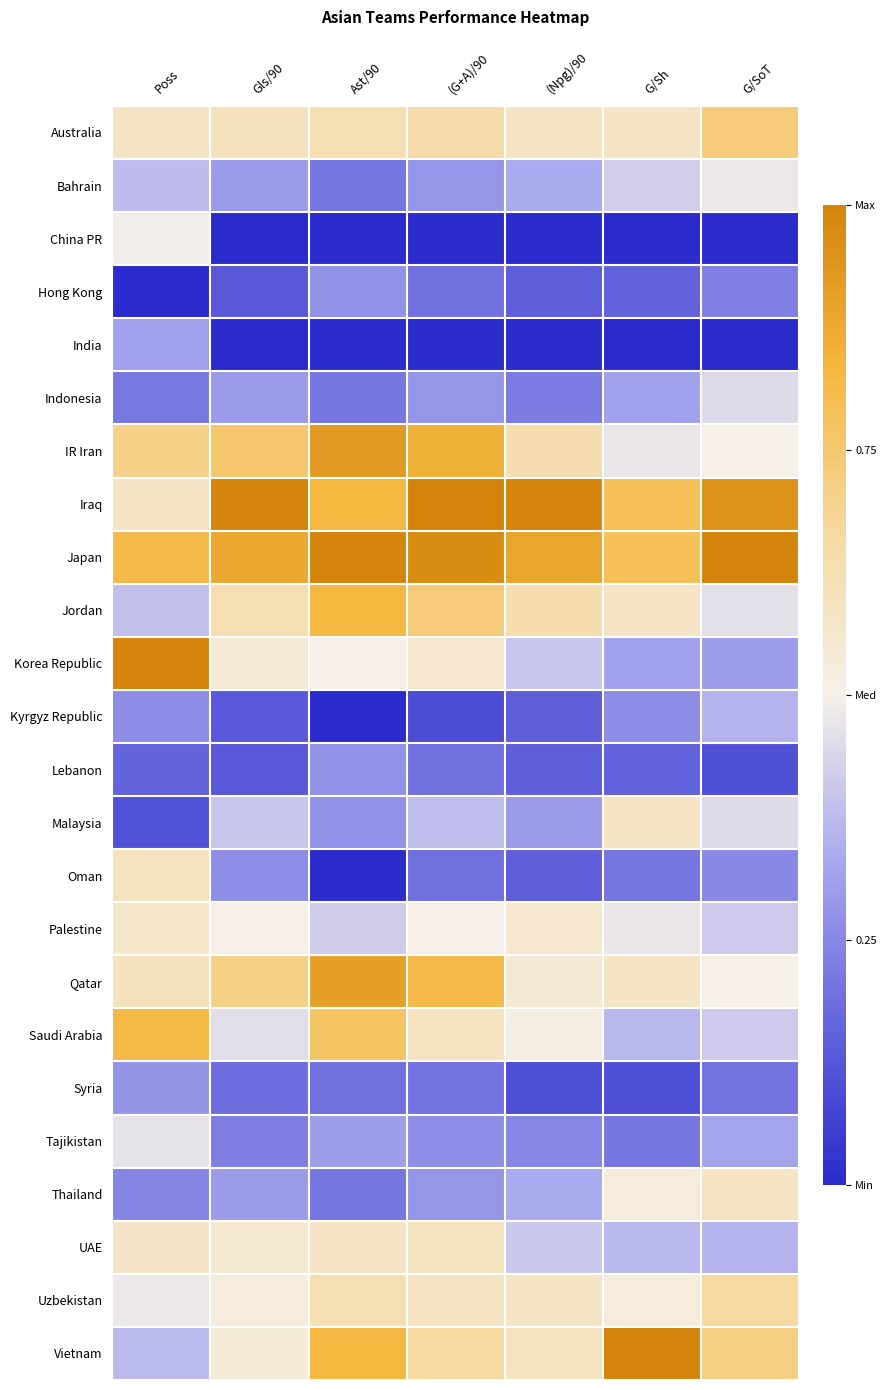

Between Ast/90 and G/SoT, which series saw the biggest shift?

IR Iran